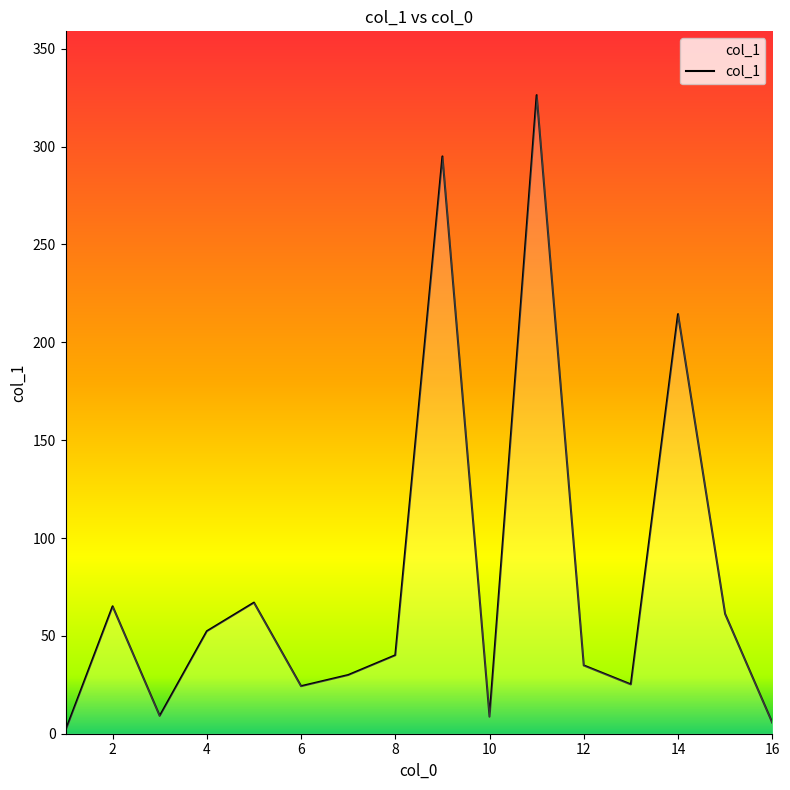

What is the sum of all values?

1261.0